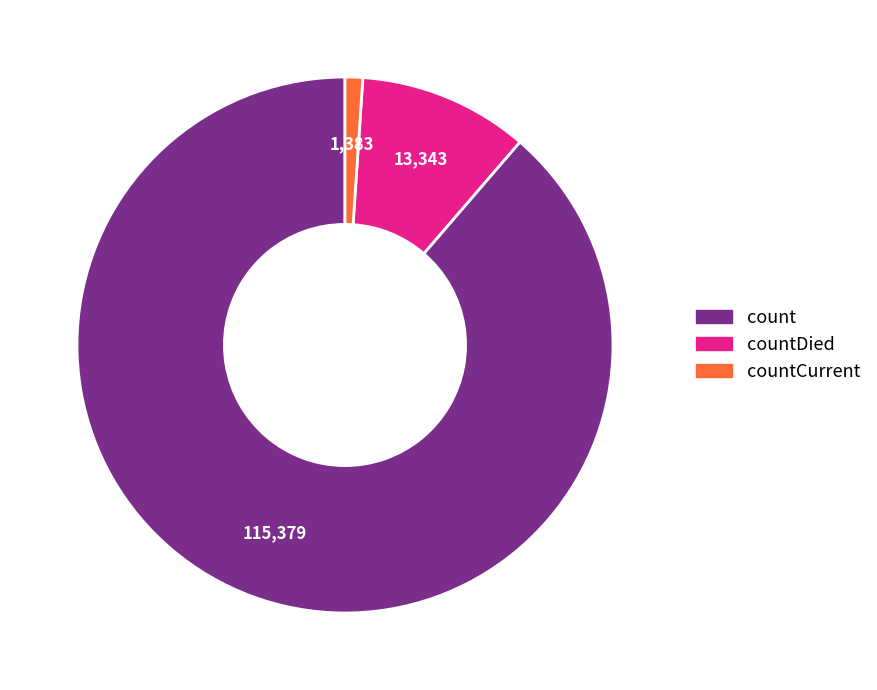

Is there any slice that represents more than half of the pie?

Yes